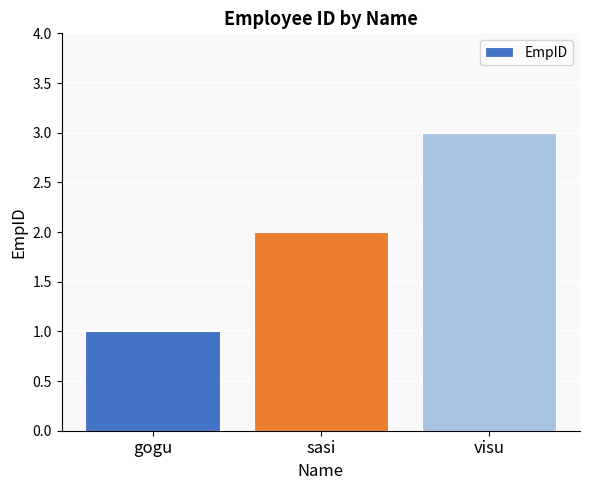

Rank the categories by value from highest to lowest.

visu, sasi, gogu